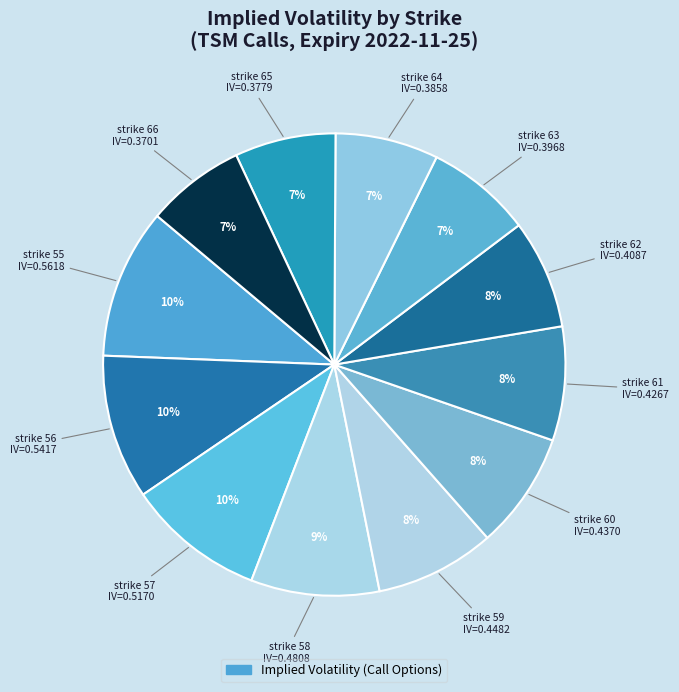

Does any single category account for the majority?

No